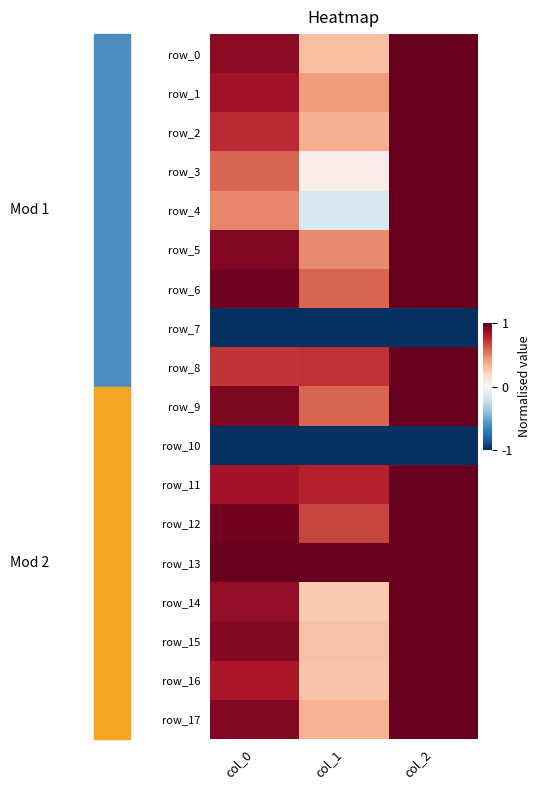

What is the difference between the highest and lowest values at col_0?

2.0